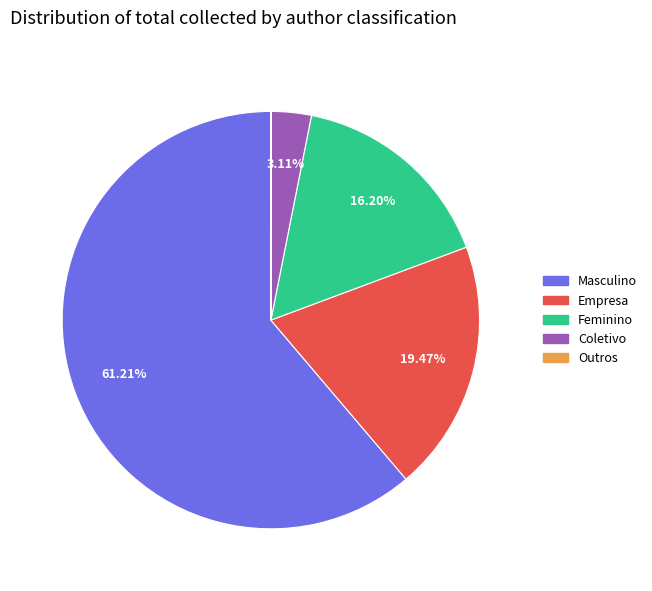

What percentage is NOT represented by Empresa?

80.5%